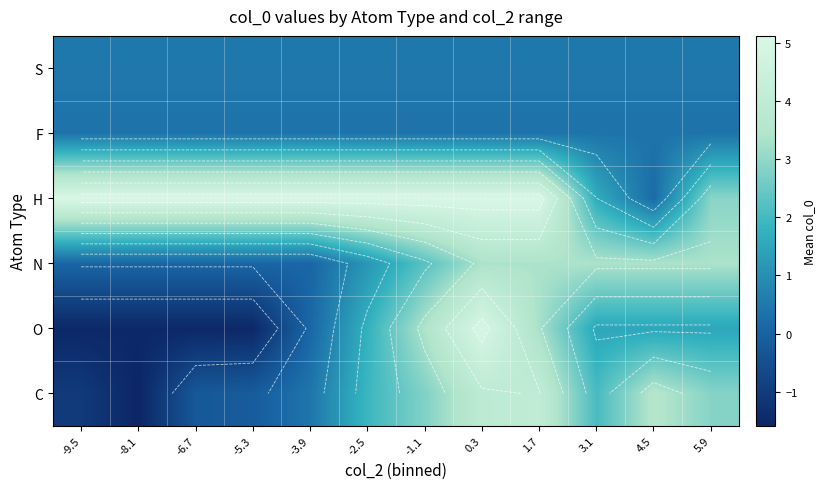

At which category is the sum across all series the highest?

0.3